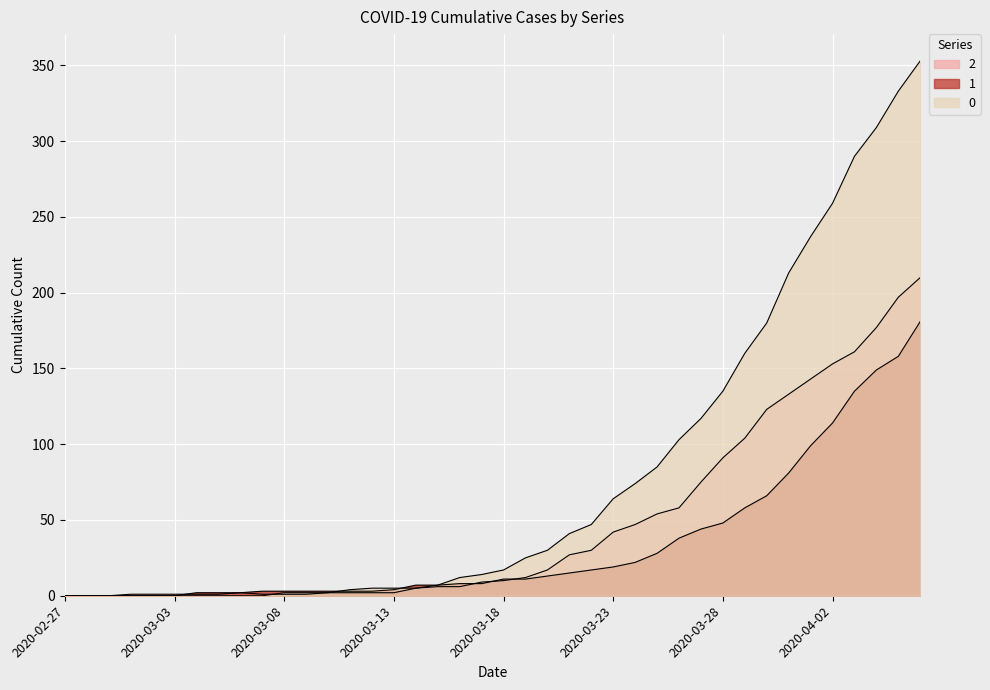

Reading left to right, transcribe all the data shown in this chart.

0: 0	0	0	0	0	0	0	0	0	0	2	2	2	4	5	5	5	7	12	14	17	25	30	41	47	64	74	85	103	117	135	160	180	213	237	259	290	309	333	353
1: 0	0	0	0	0	0	2	2	2	3	3	3	3	3	3	4	7	7	8	8	11	11	13	15	17	19	22	28	38	44	48	58	66	81	99	114	135	149	158	181
2: 0	0	0	1	1	1	1	1	2	1	1	1	2	2	2	2	5	6	6	9	10	12	17	27	30	42	47	54	58	75	91	104	123	133	143	153	161	177	197	210